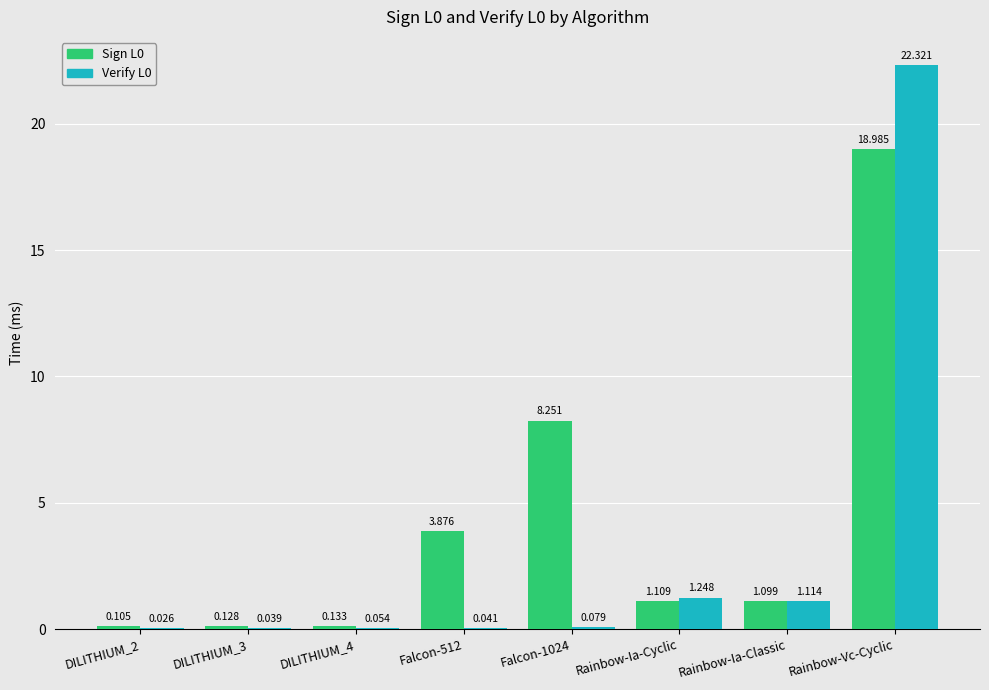

Is the value of Verify L0 at Falcon-512 greater than the value of Sign L0 at Falcon-1024?

No